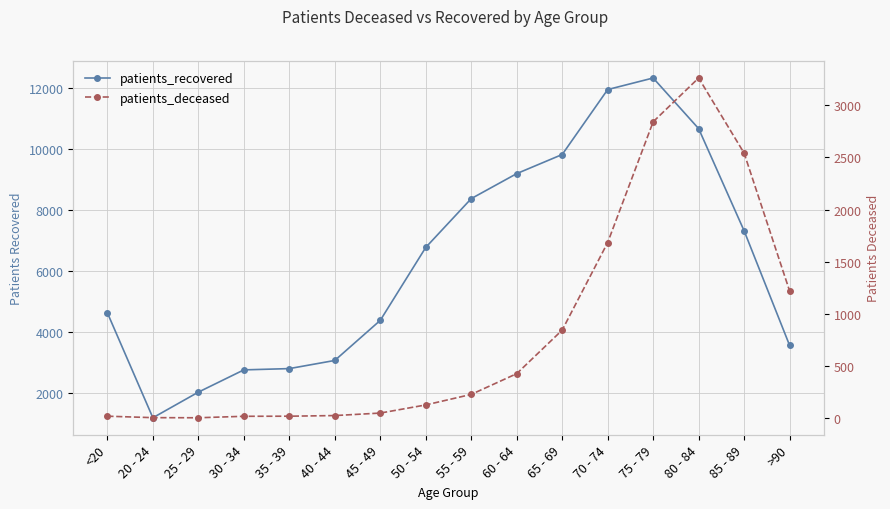

How many interior local valleys does the patients_recovered series have?

1